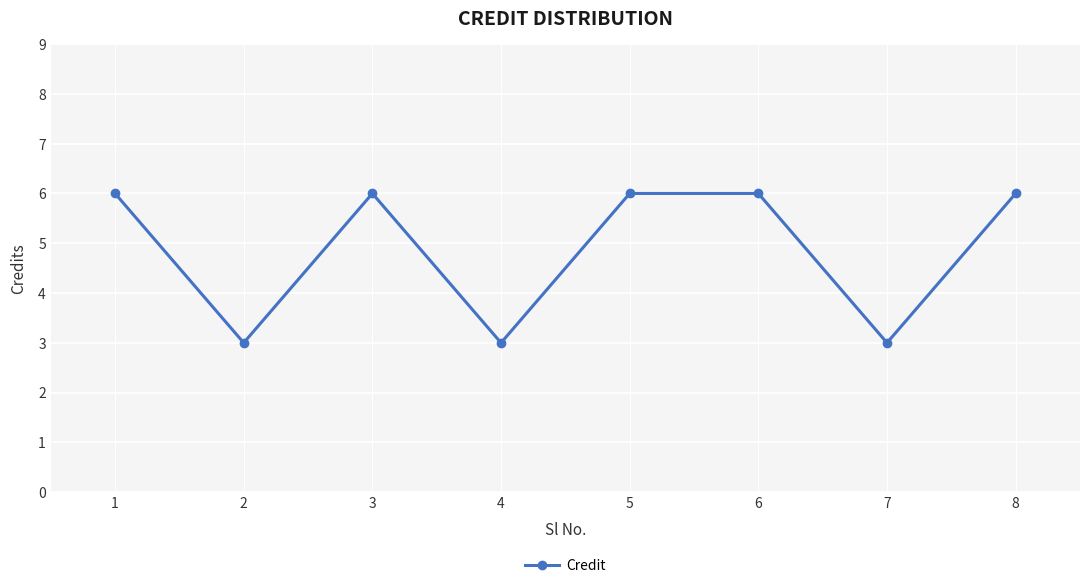

What is the greatest value displayed?

6